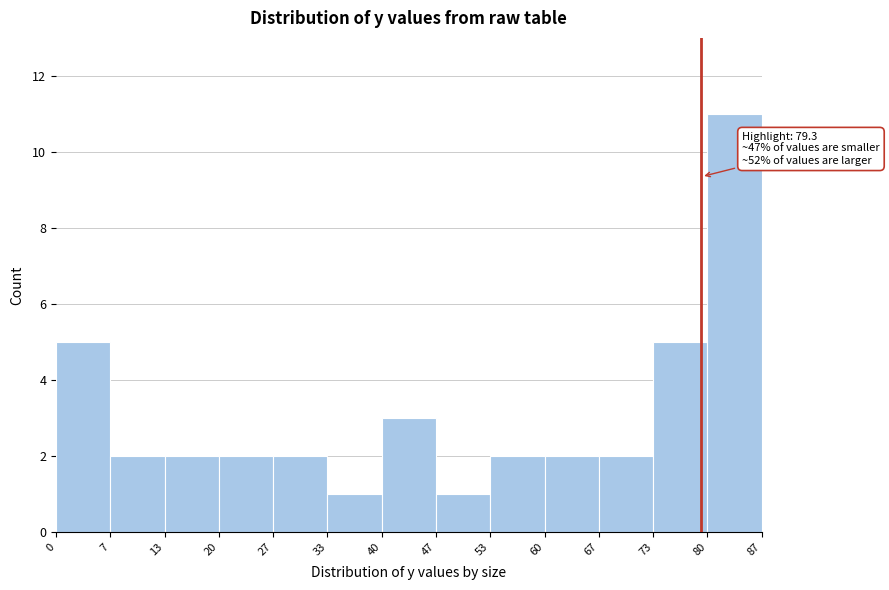

Over which range of the x-axis is the bar tallest?

80 to 87